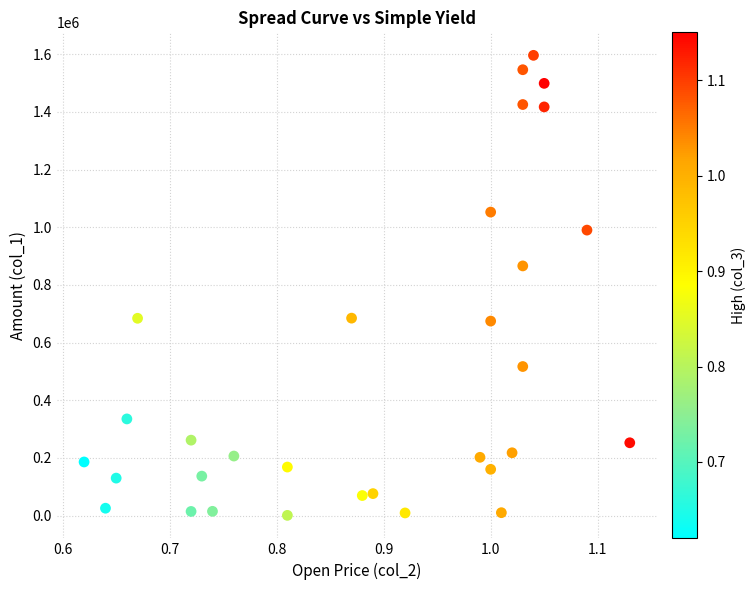

What Y value in the scatter plot is closest to 798540?

865960